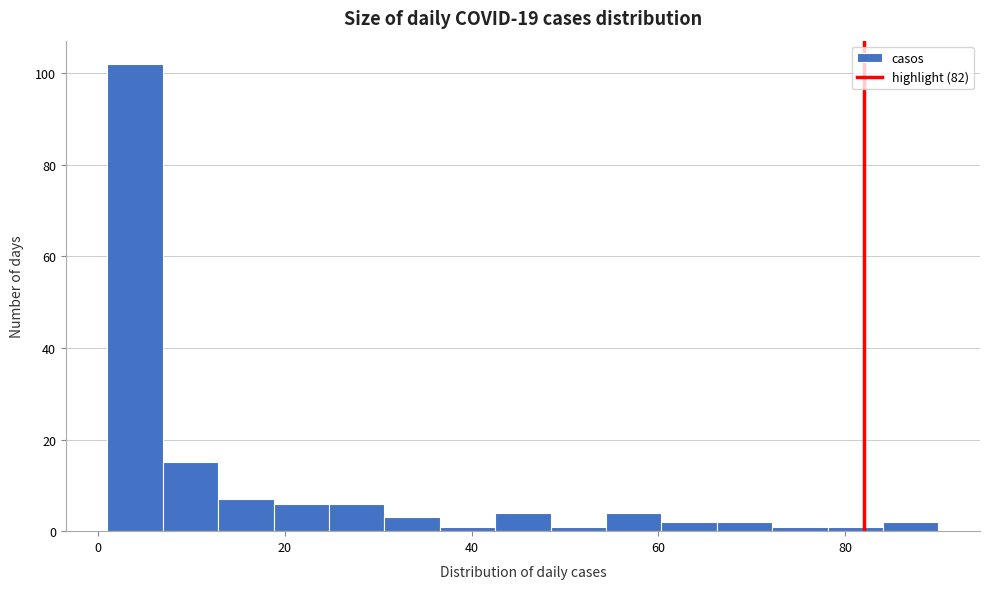

Around what value on the x-axis is the tallest bar? Give the approximate position of its centre, as read against the axis.

4